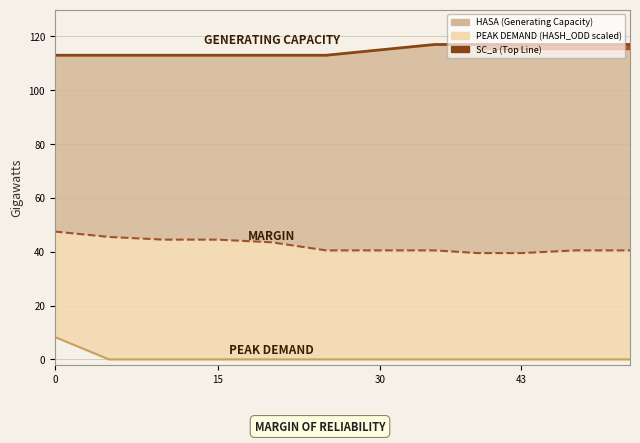

True or false: HASA and HASH_ODD intersect in this chart.

False